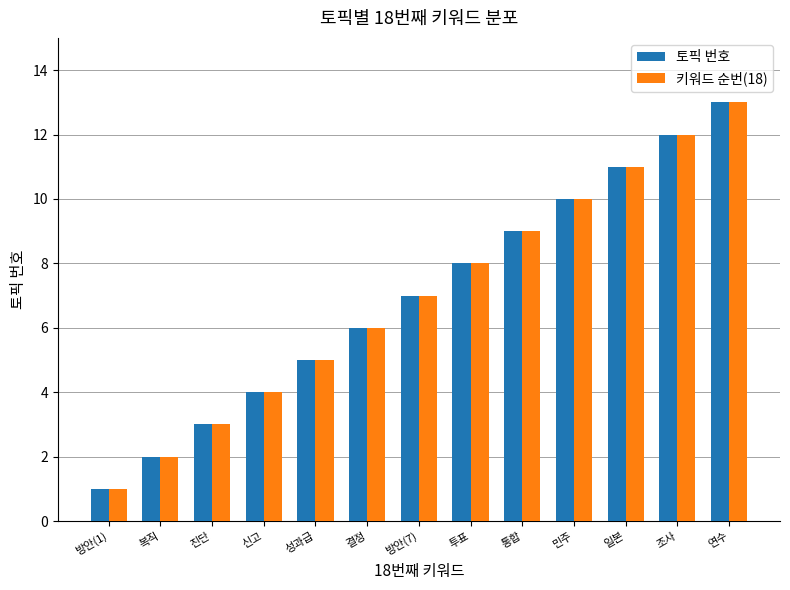

What is the total value across all series at 복직?

4